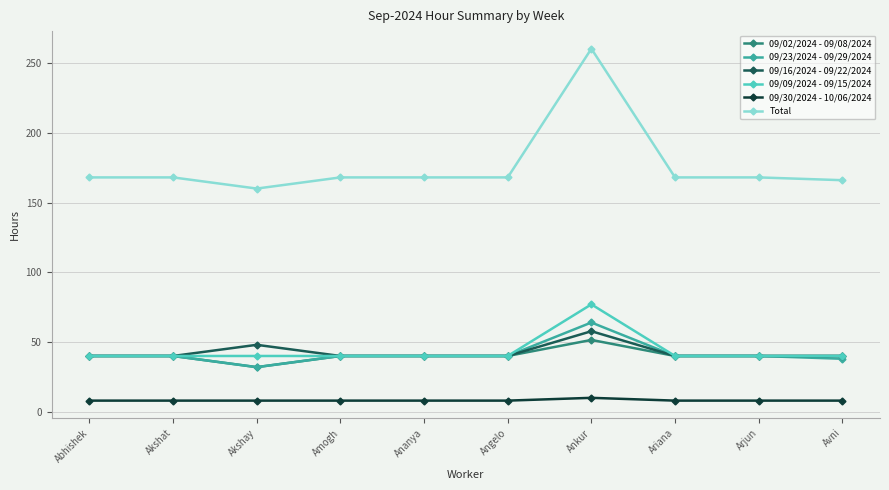

Which series has the largest total across all categories?

Total